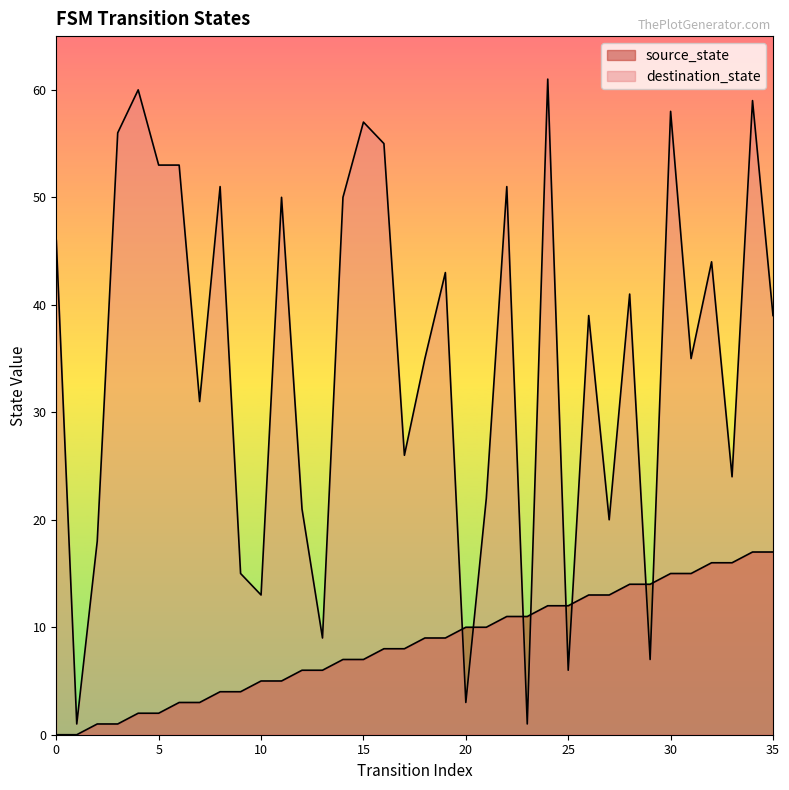

True or false: destination_state has a value of 18 at 14.

False